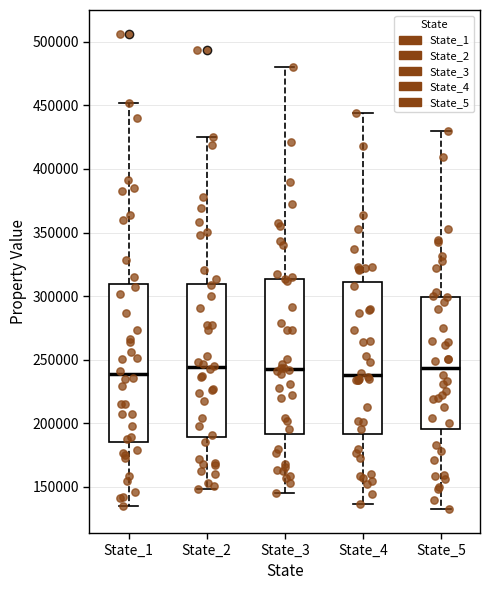

Reading left to right, read every box against the y-axis: the position of its median line, the range the box covers, and the ends of its whiskers. The values are not printed on the chart, so give them approximately, as read against the axis.

State_1: median 240000, box 185000 to 310000, whiskers 135000 to 450000
State_2: median 245000, box 190000 to 310000, whiskers 150000 to 425000
State_3: median 245000, box 190000 to 315000, whiskers 145000 to 480000
State_4: median 240000, box 190000 to 310000, whiskers 135000 to 445000
State_5: median 245000, box 195000 to 300000, whiskers 130000 to 430000